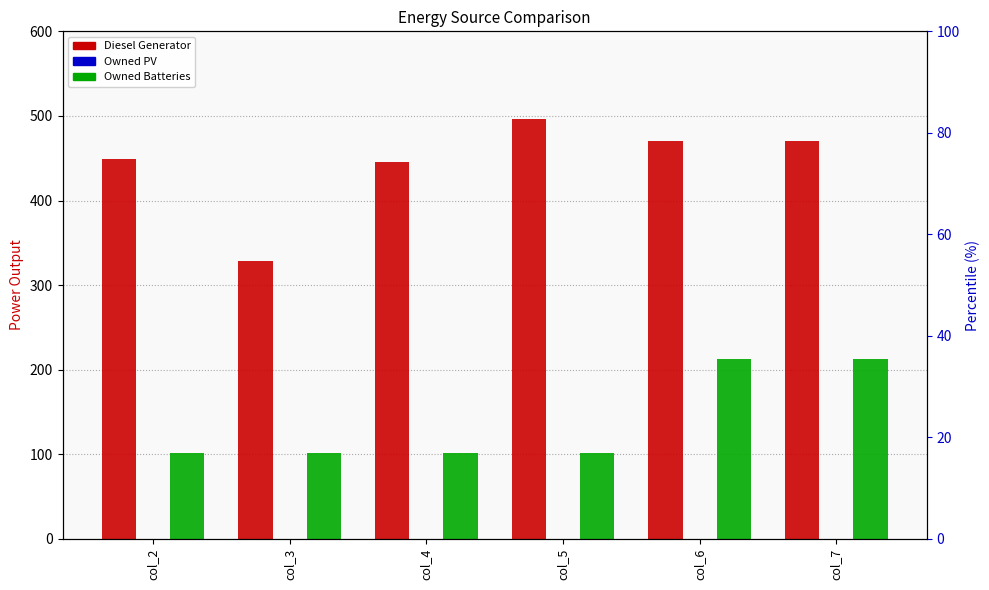

Does the chart contain stacked bars?

No